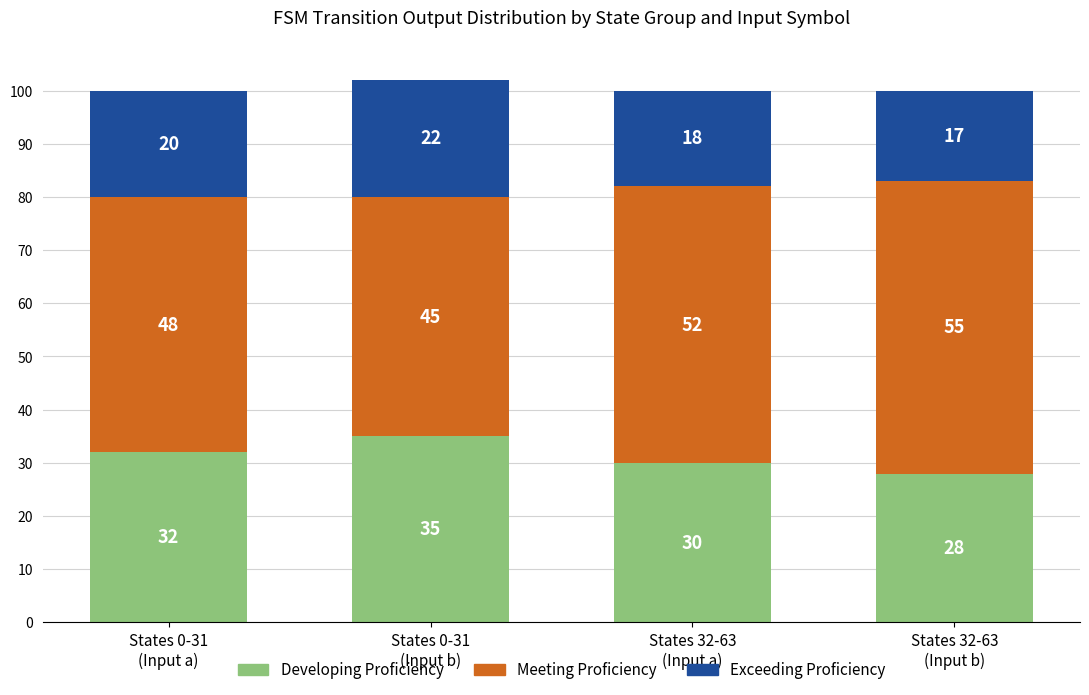

What is the difference between the maximum and minimum values in the Developing Proficiency series?

7